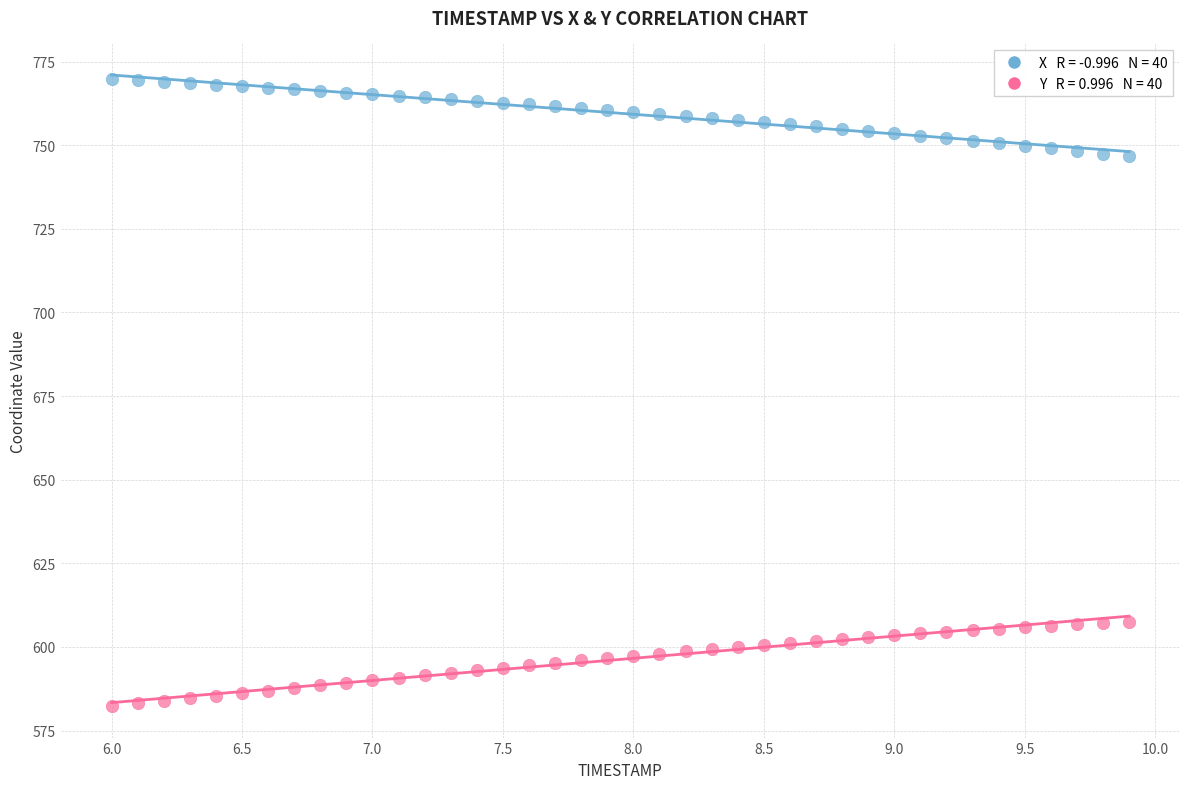

Across all data points, what is the range of Y values (max minus min)?

187.5